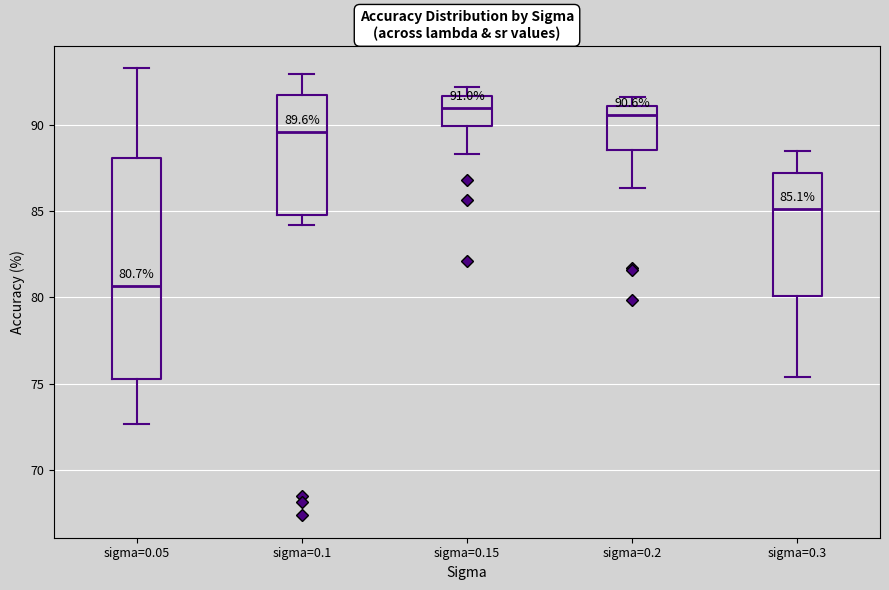

Comparing the boxes themselves (not the whiskers), which one is the tallest?

sigma=0.05